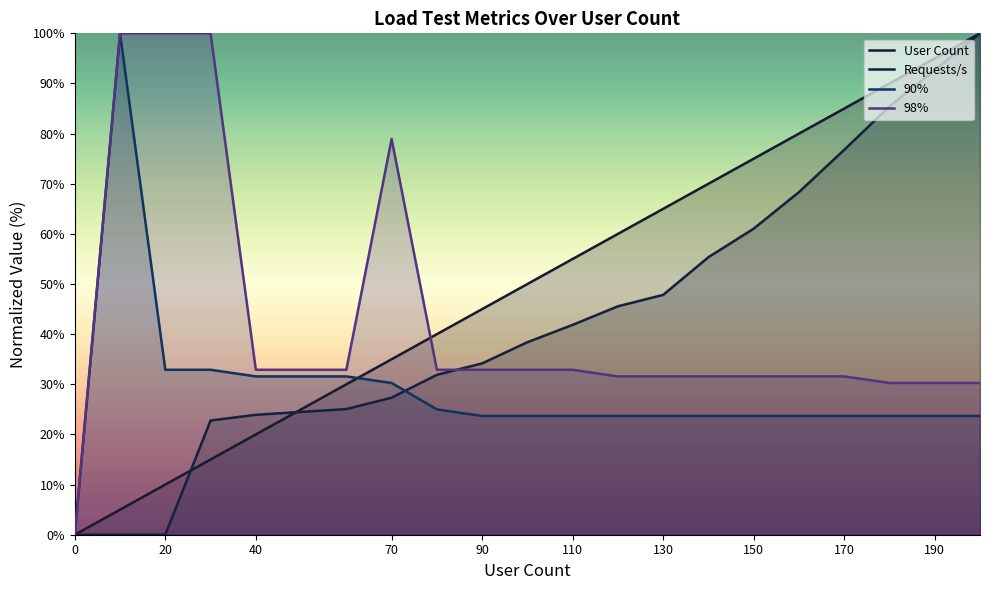

At which label is Requests/s closest to 50?

130